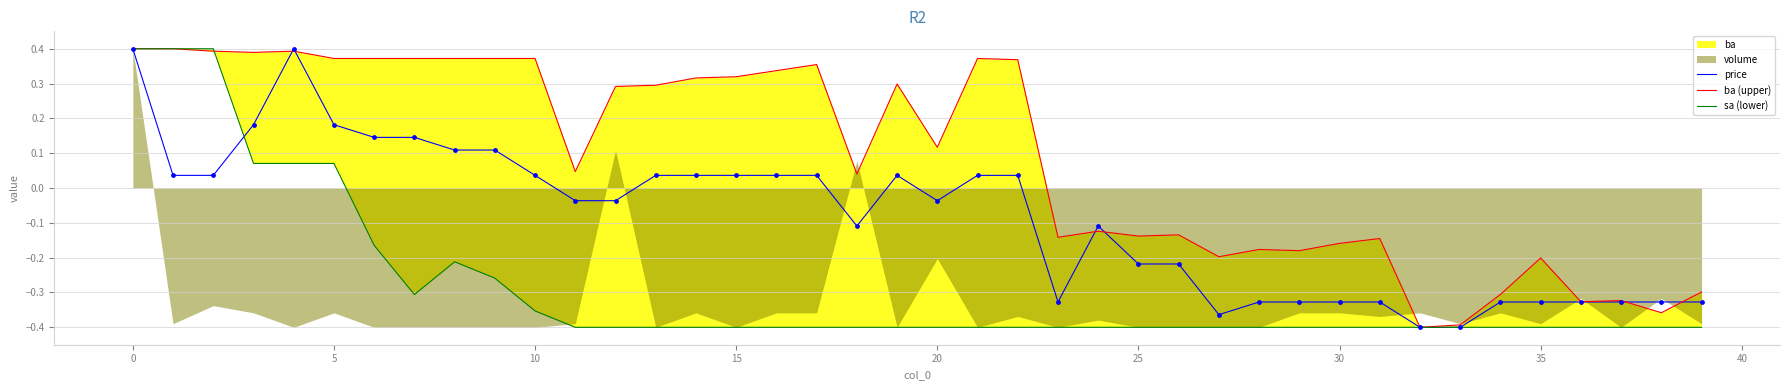

Which series has the largest total across all categories?

ba (upper)